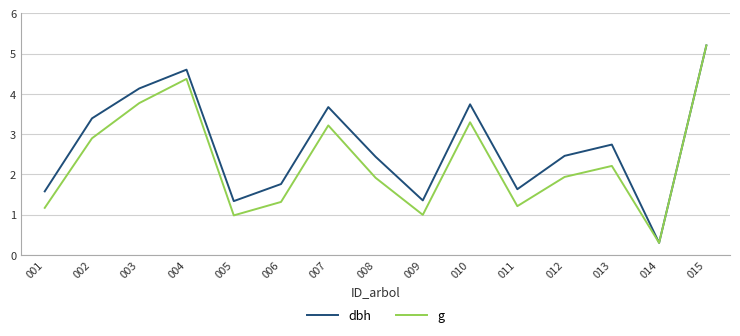

Which category has the highest value across all series?

015